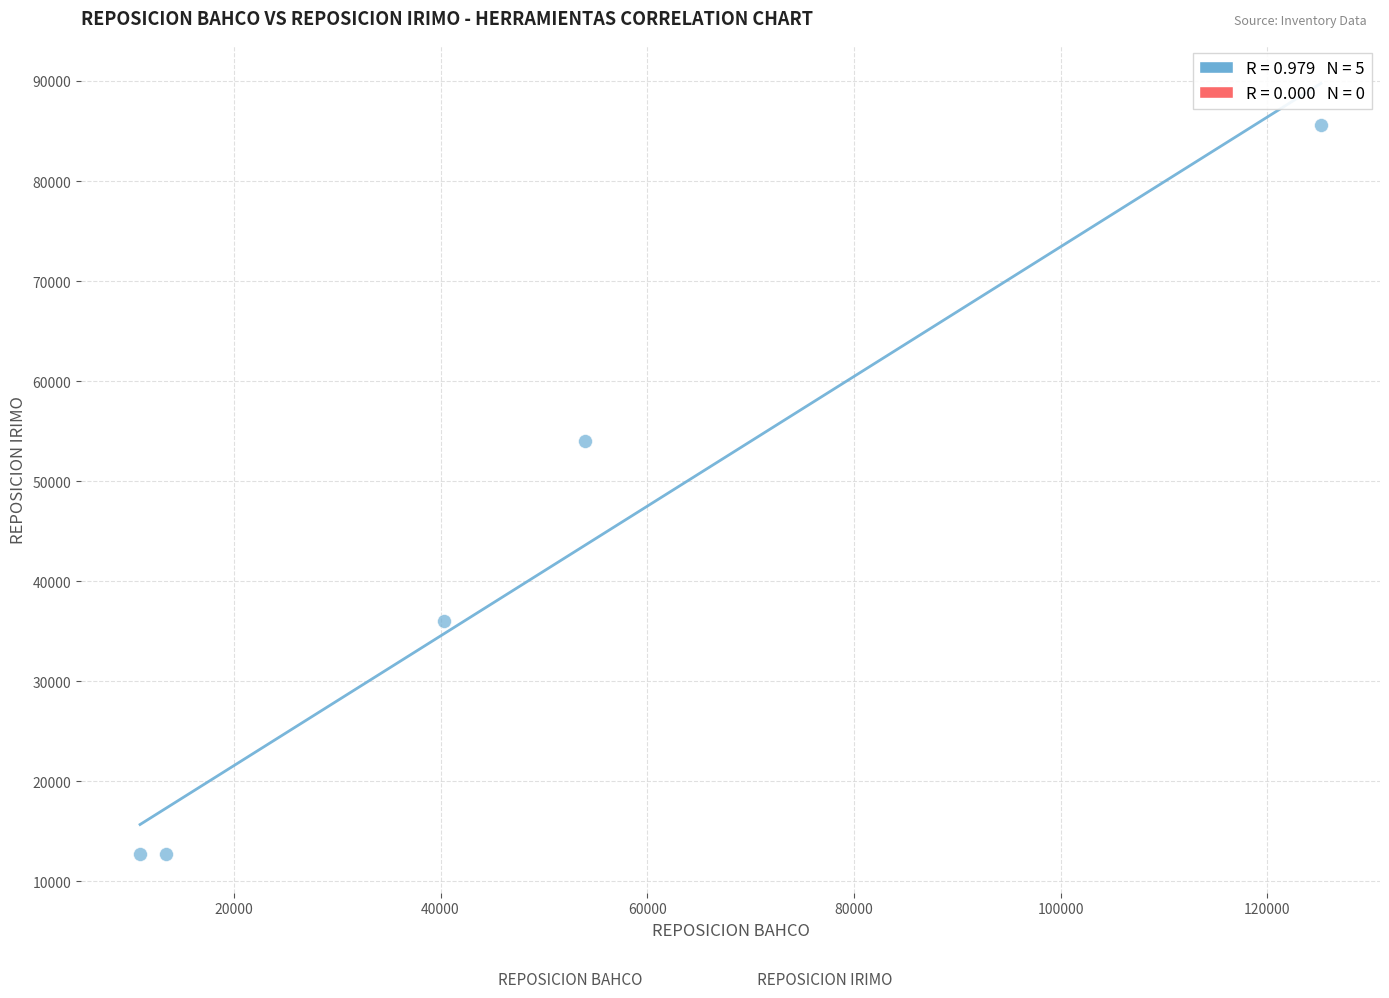

What is the range of Y values (max minus min)?

72910.9